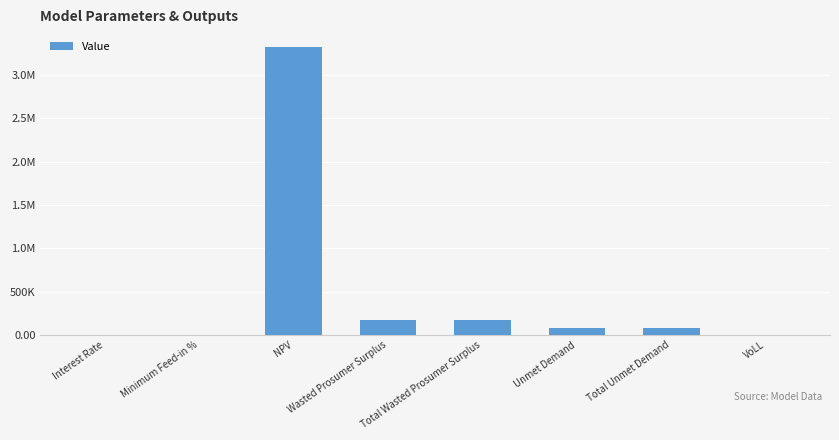

What value does the data have at Interest Rate?

0.1